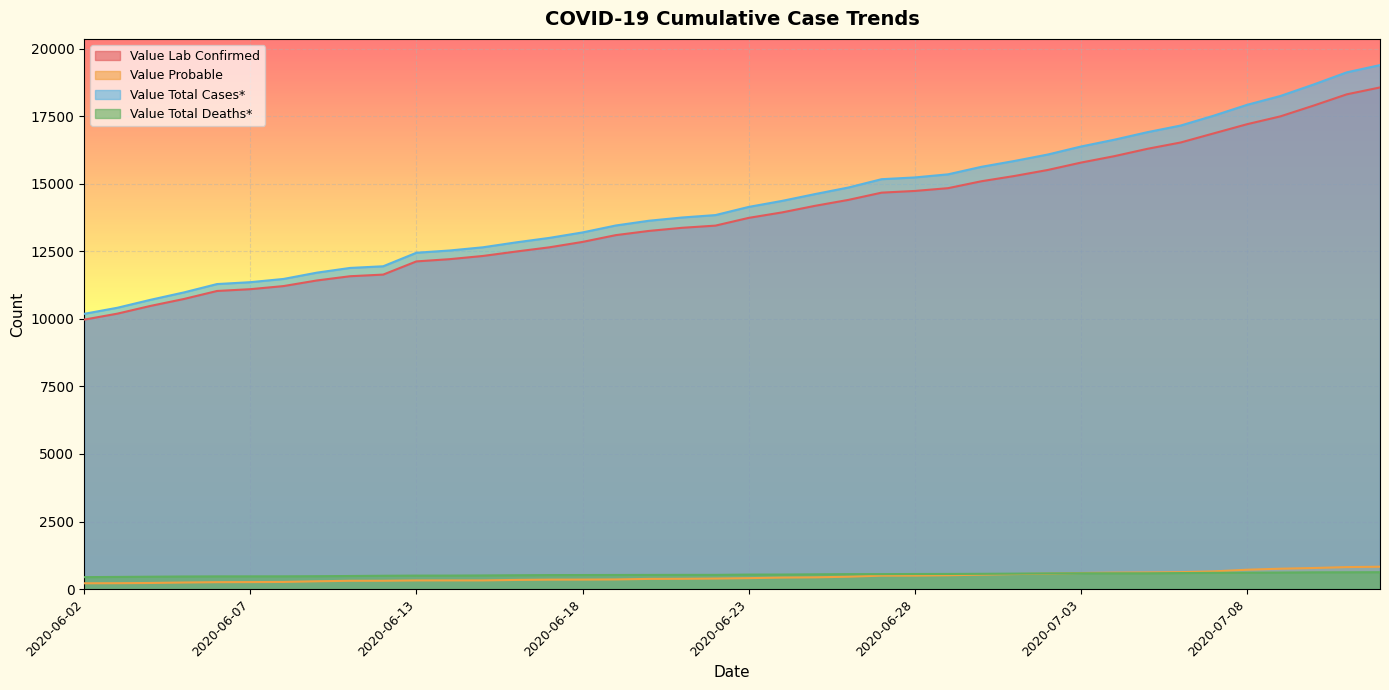

What position from the right is 2020-06-26?

17